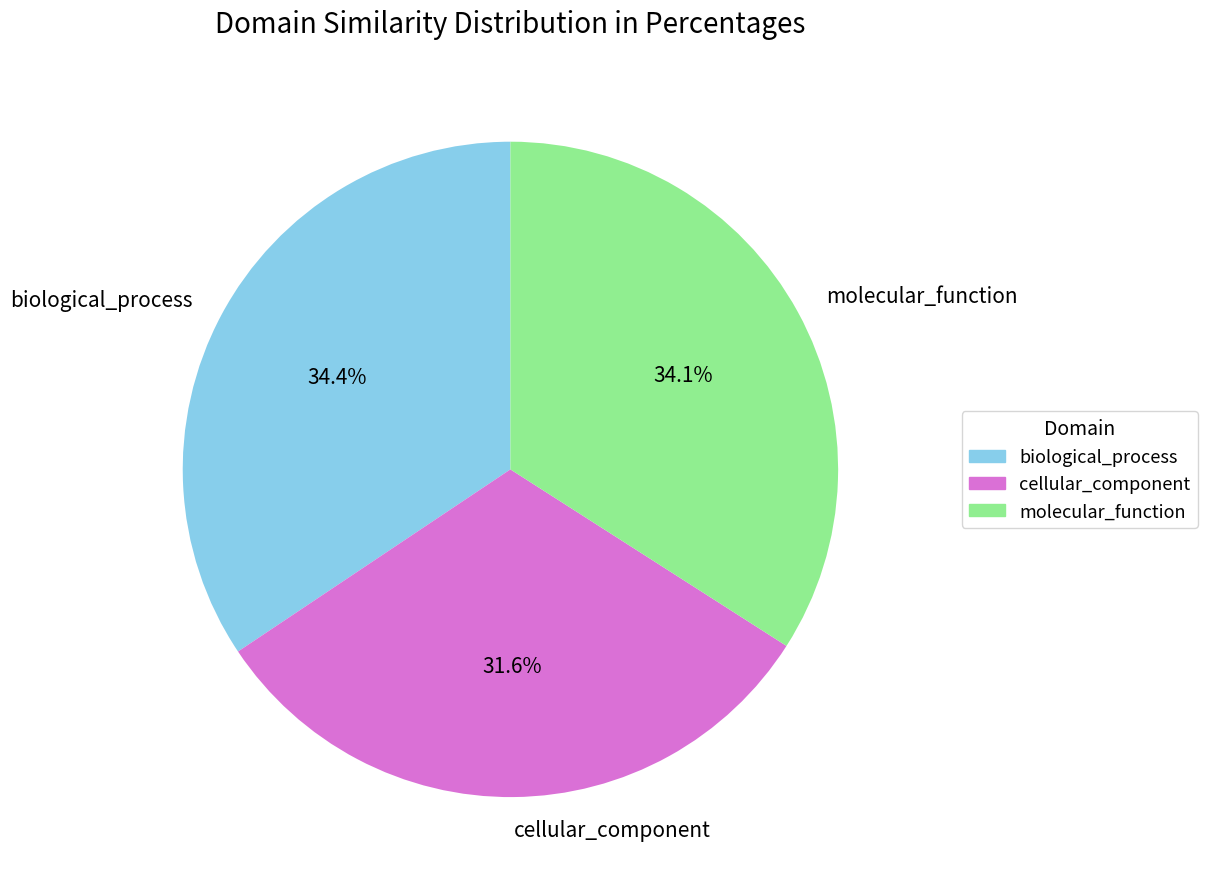

To the nearest percent, what is the difference between the biological_process and cellular_component slice percentages?

3%